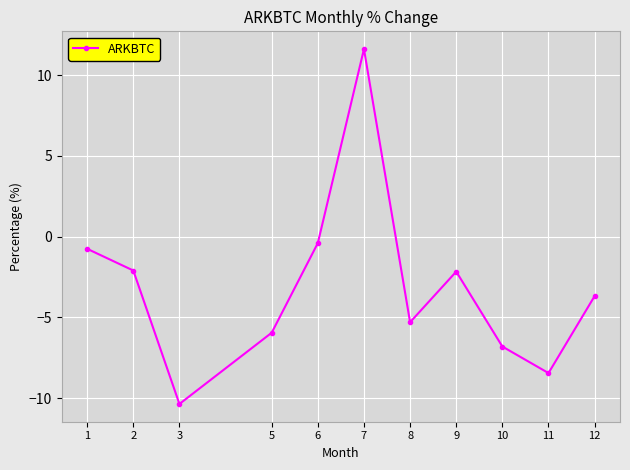

At which category does the chart reach its minimum across all series?

3